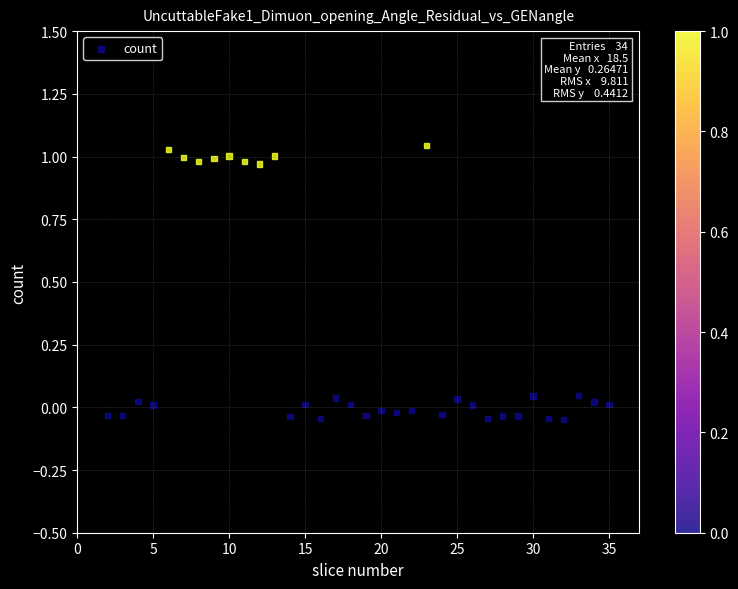

What is the range of Y values (max minus min)?

1.1